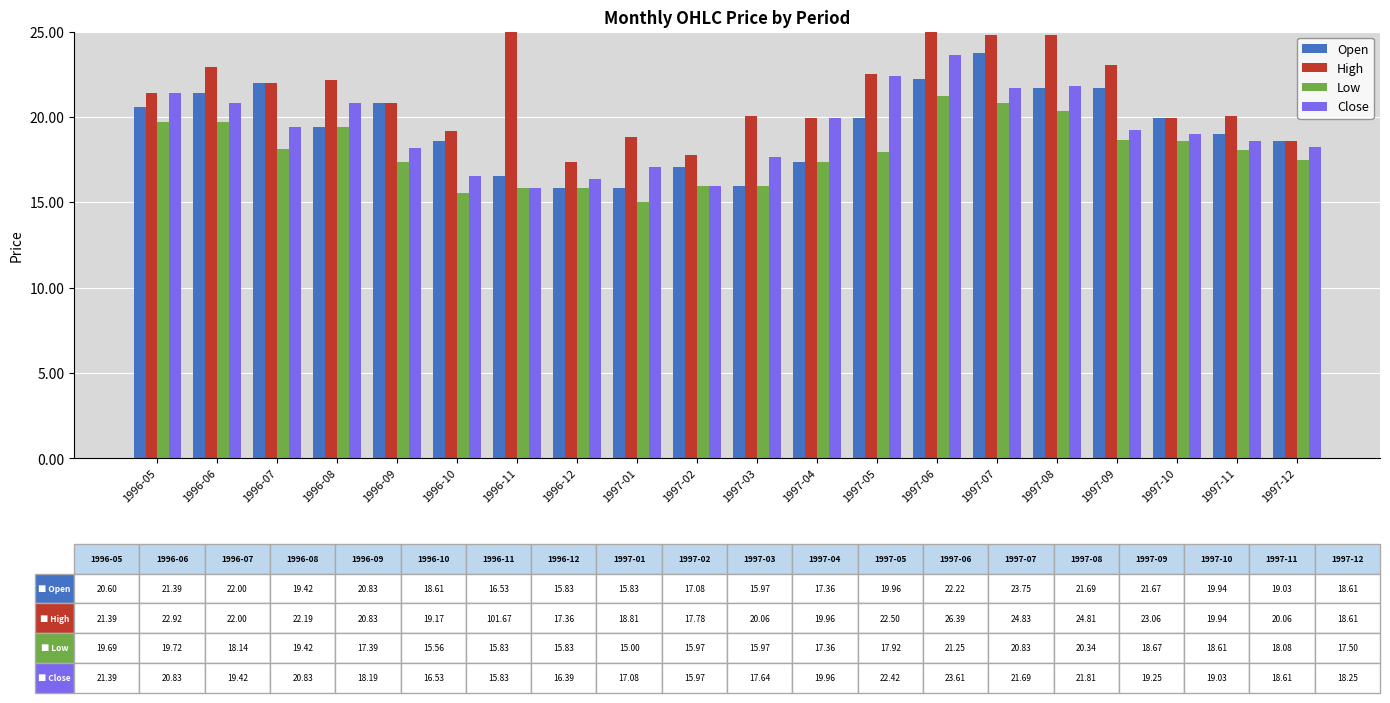

At which label is Low closest to 18?

1997-05